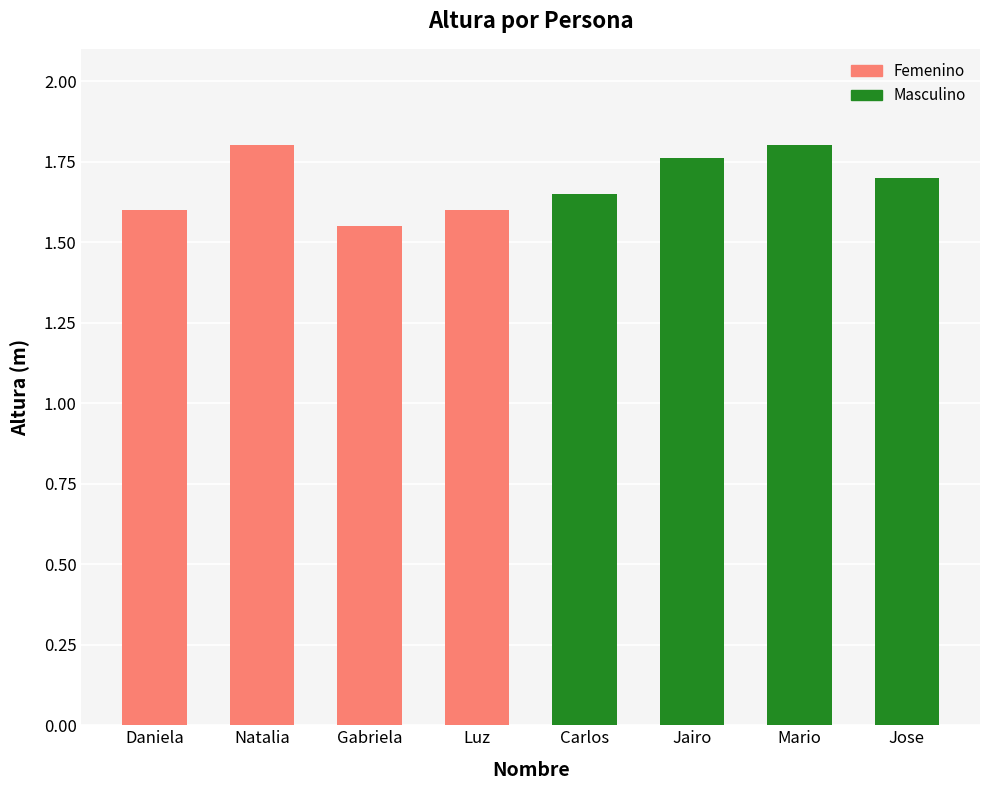

Reading right to left, extract all data points from this chart.

Jose=1.7	Mario=1.8	Jairo=1.8	Carlos=1.6	Luz=1.6	Gabriela=1.6	Natalia=1.8	Daniela=1.6